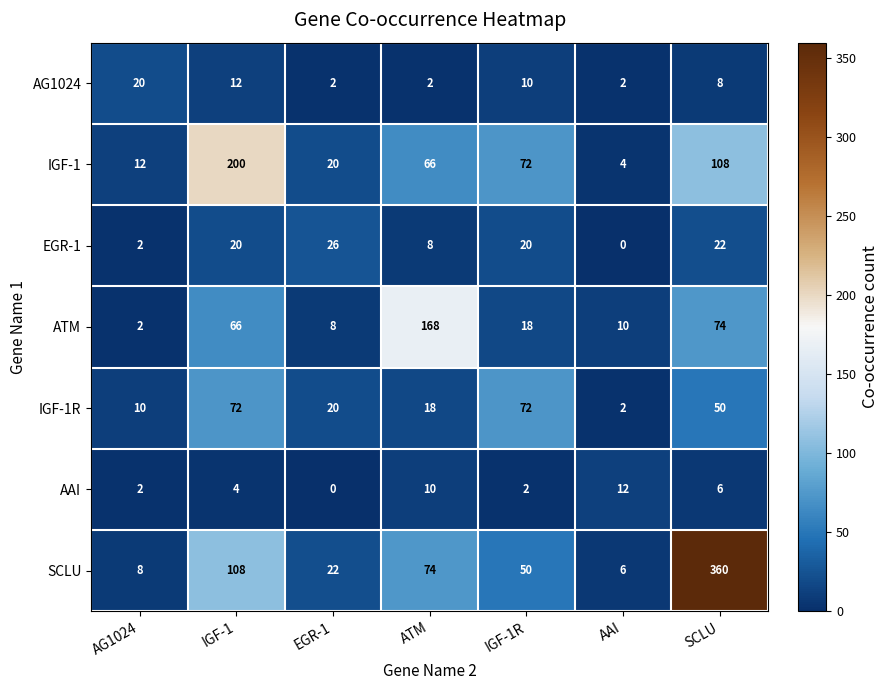

What is the total value across all series at SCLU?

628